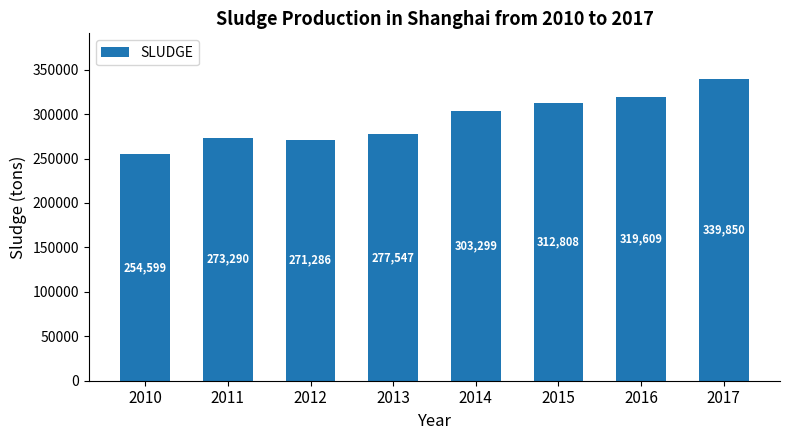

Does the chart contain any negative values?

No